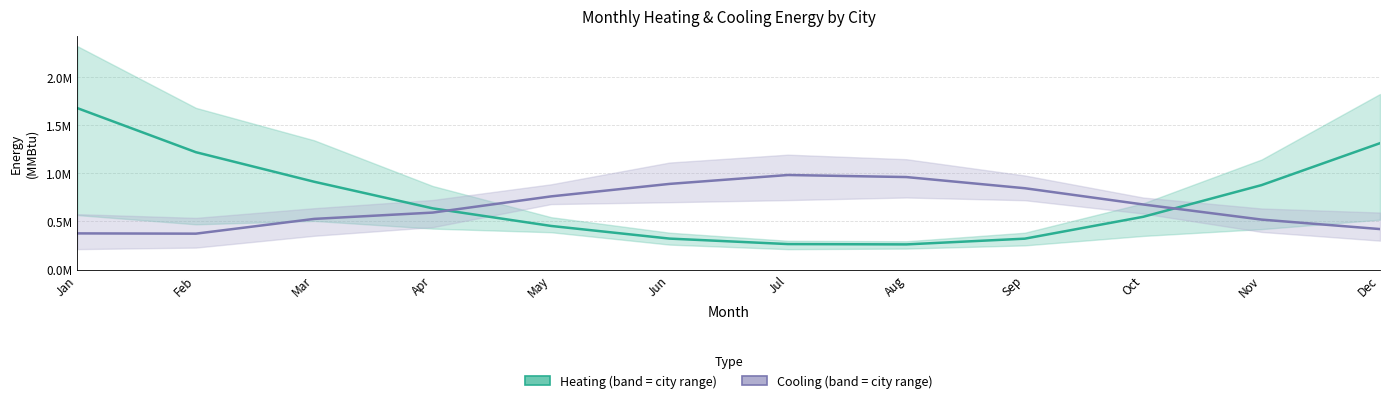

Rank the categories by Los_Angeles_cooling value from highest to lowest.

8, 7, 9, 6, 10, 5, 11, 4, 12, 3, 1, 2